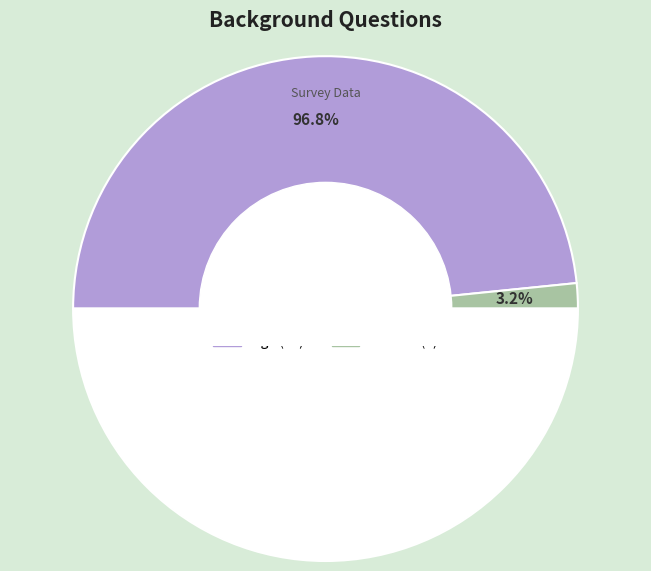

What is the smallest slice in the pie chart?

Gender